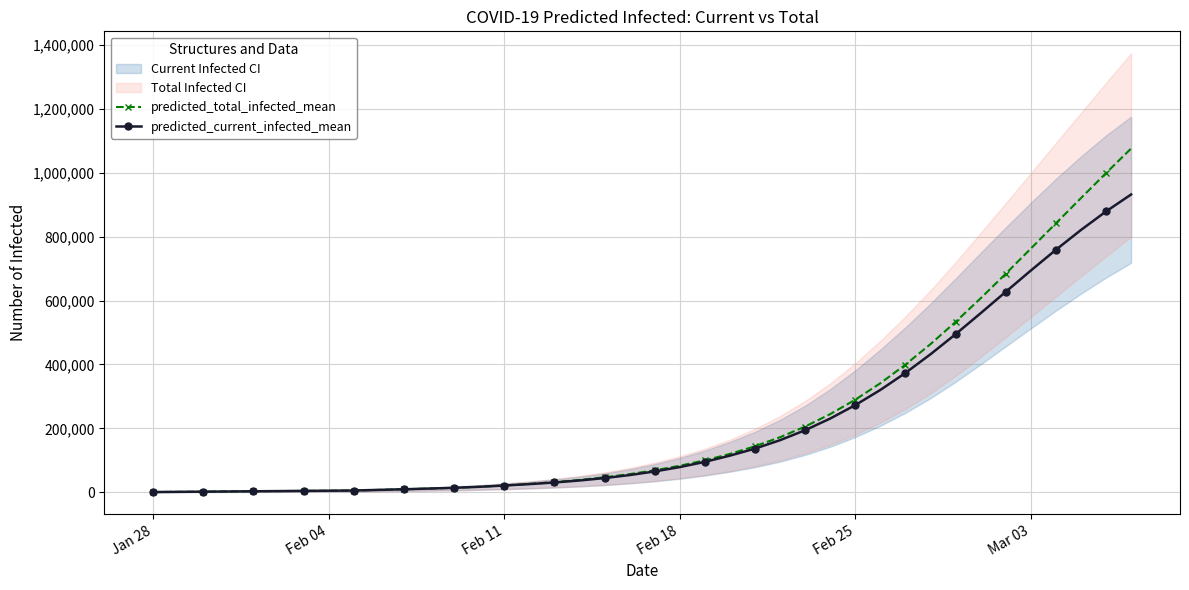

Is this an area chart (filled region under the line)?

No